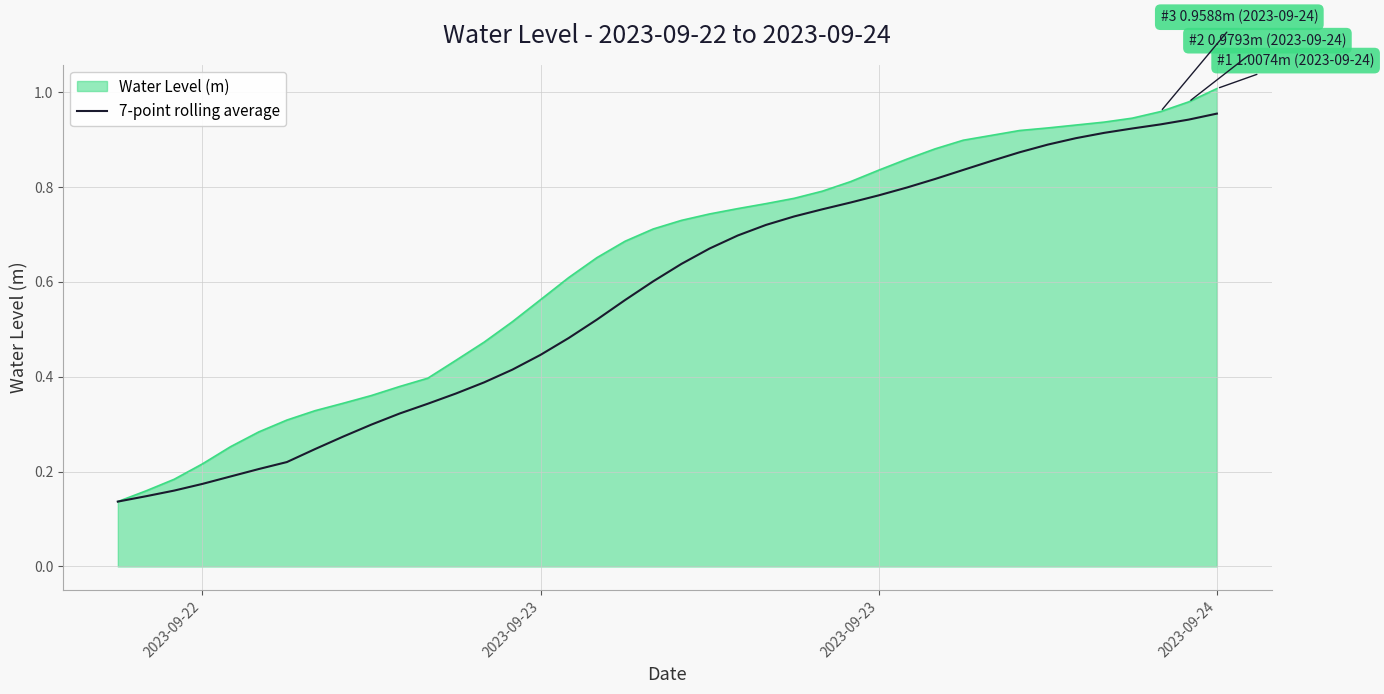

List the series in order of their peak value, lowest first.

7-point rolling average, Water Level (m)